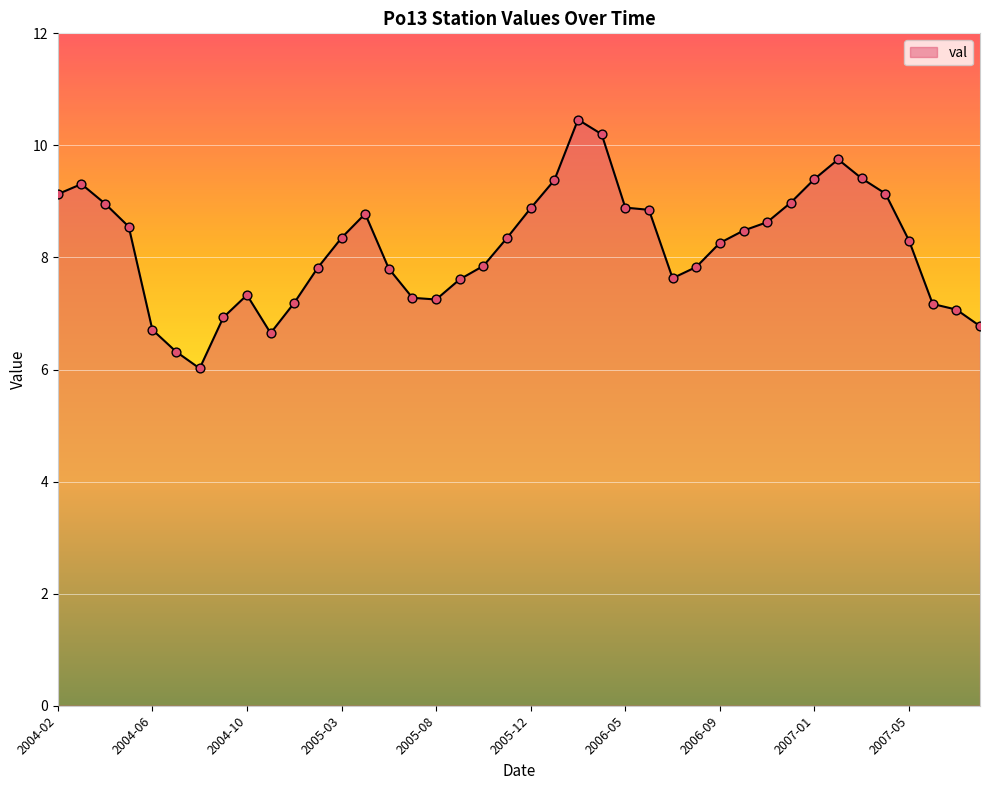

What is the minimum value shown in the chart?

6.0